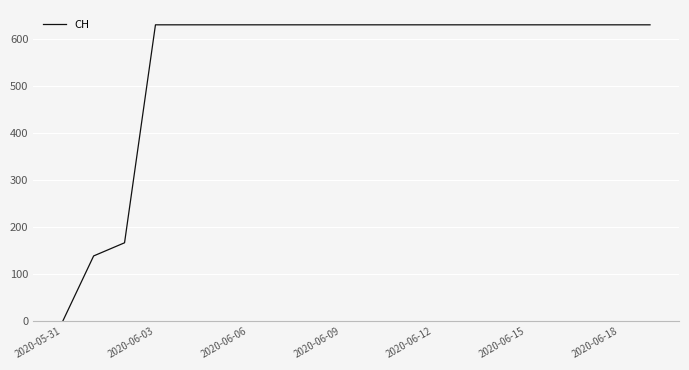

What is the average value?

552